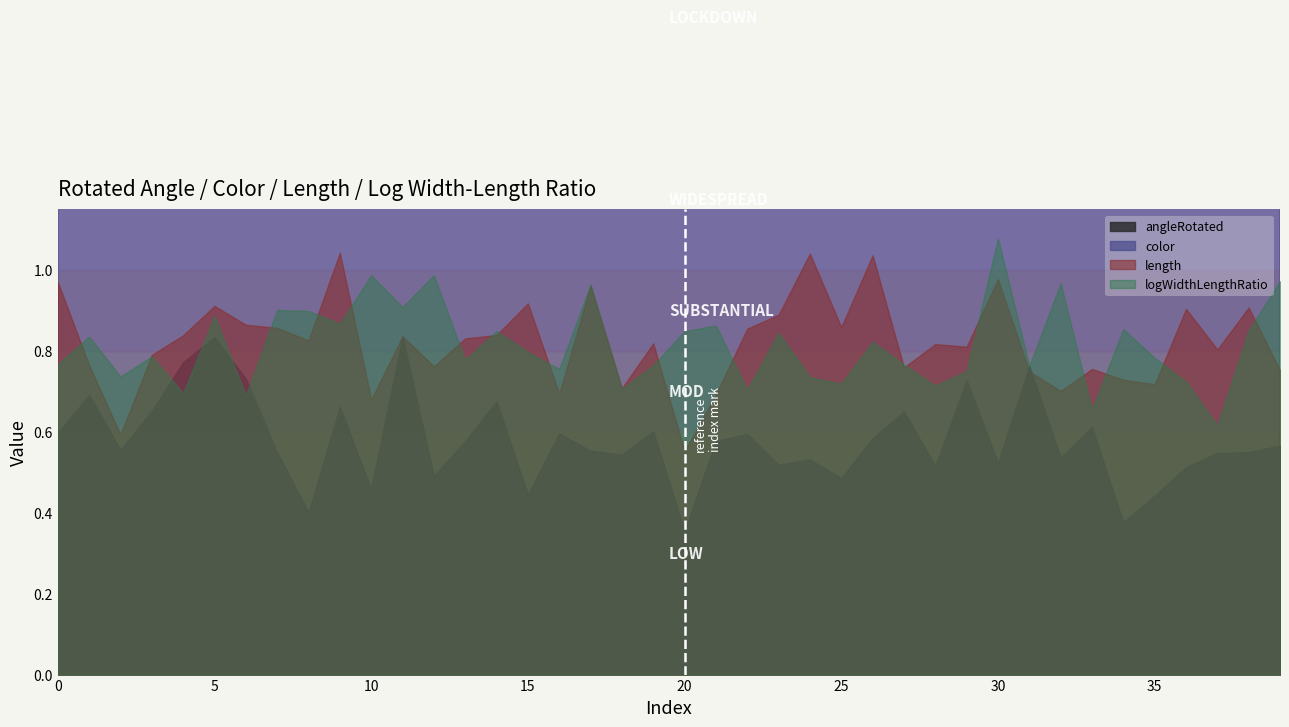

In angleRotated, how many points are lower than both neighbors (excluding endpoints)?

13